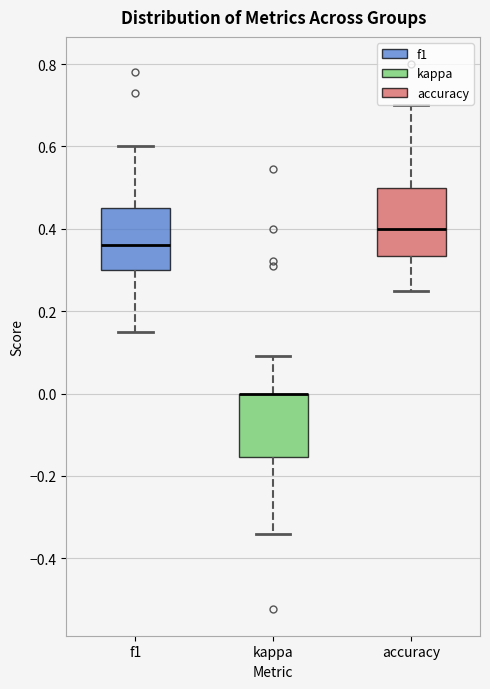

Where does the upper whisker of the box for f1 end on the y-axis? The values are not printed on the chart, so give them approximately, as read against the axis.

0.60